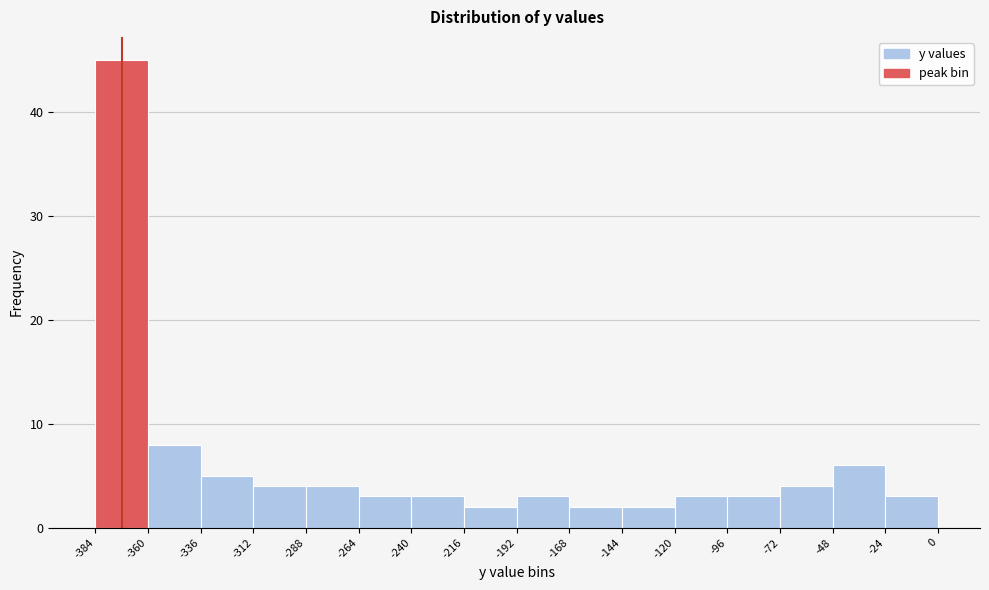

Reading left to right, transcribe this chart: for each bar, give the range it covers on the x-axis and its height. The values are not printed on the chart, so give them approximately, as read against the axis.

-384 to -360: 45
-360 to -336: 8
-336 to -312: 5
-312 to -288: 4
-288 to -264: 4
-264 to -240: 3
-240 to -216: 3
-216 to -192: 2
-192 to -168: 3
-168 to -144: 2
-144 to -120: 2
-120 to -96: 3
-96 to -72: 3
-72 to -48: 4
-48 to -24: 6
-24 to 0: 3